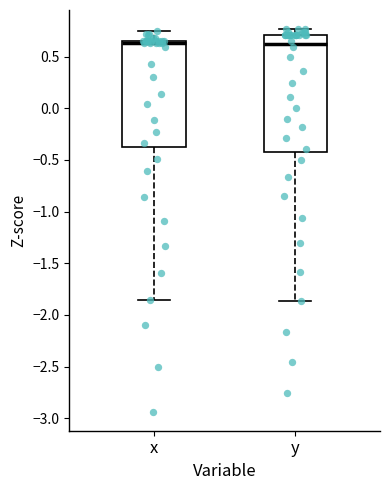

Where does the median line of the box for y sit on the y-axis? The values are not printed on the chart, so give them approximately, as read against the axis.

0.60